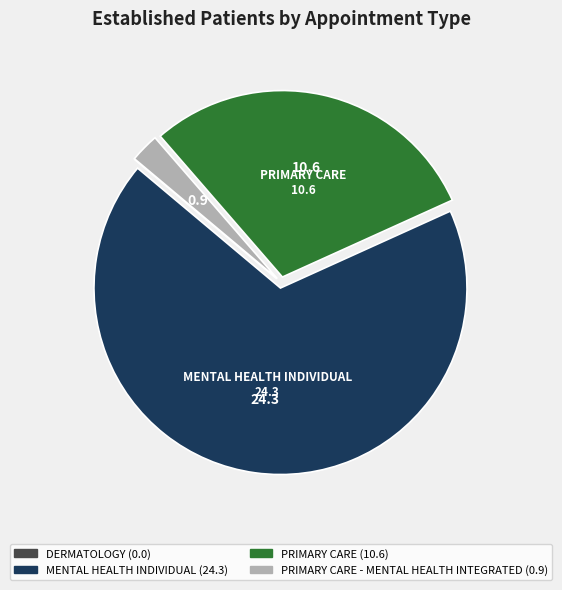

Does any single category account for the majority?

Yes